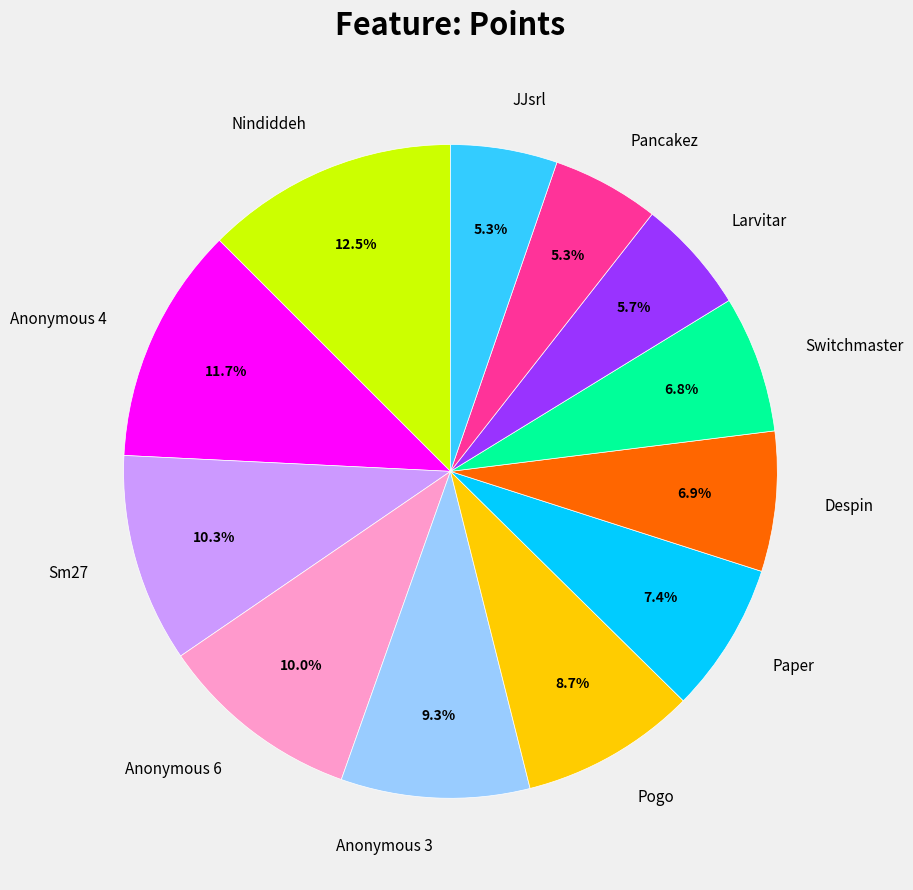

What percentage do Larvitar and Anonymous 4 together represent?

17.4%